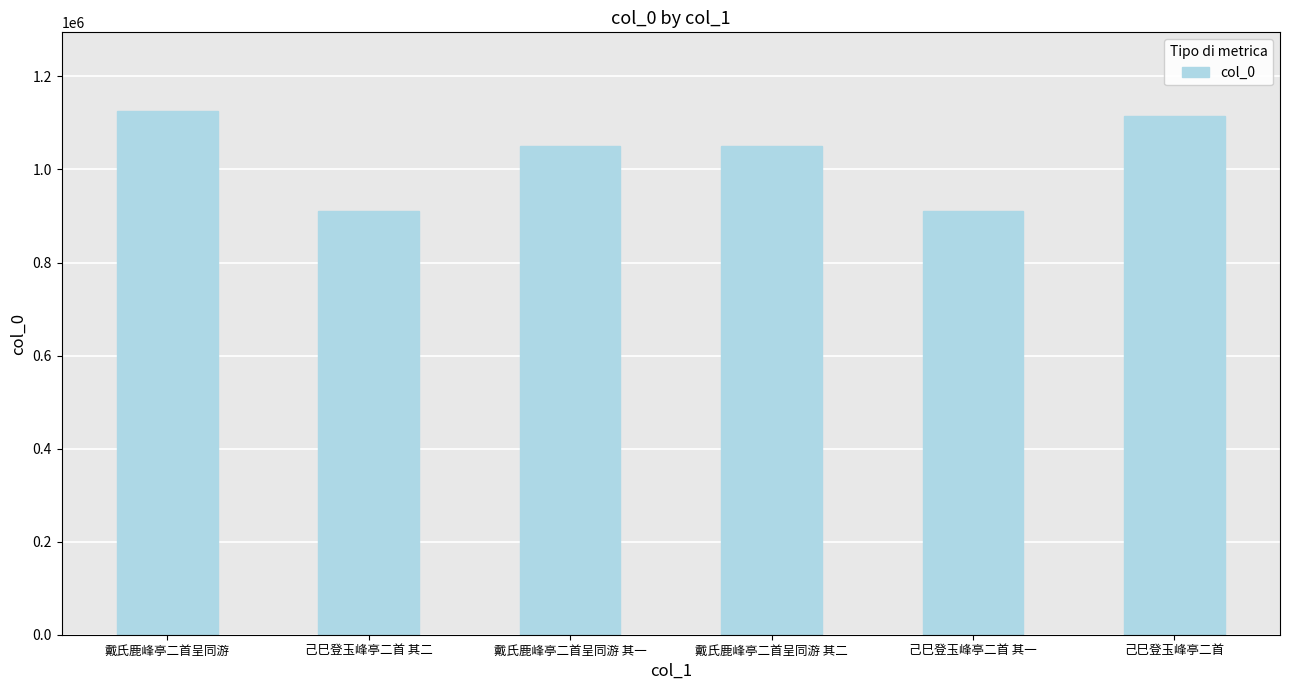

The value at 戴氏鹿峰亭二首呈同游 其一 is 1872288. True or false?

False